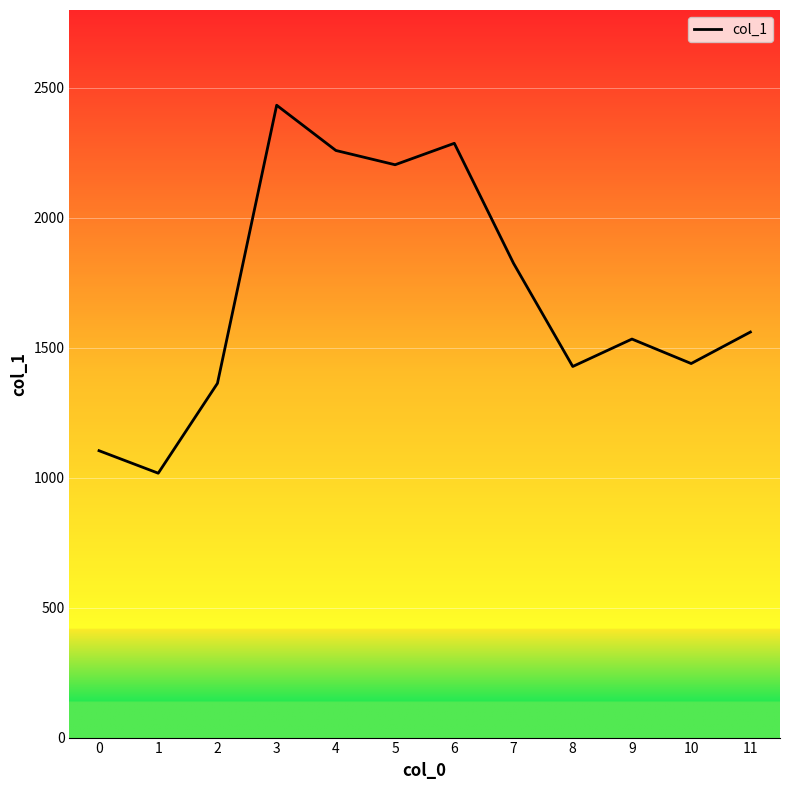

Approximately how many times larger is the value at 4 compared to 5?

1.0